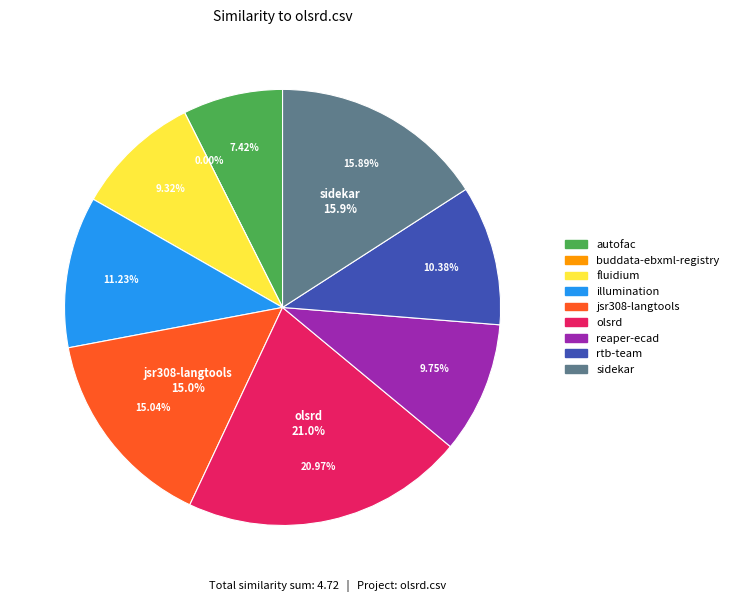

What percentage is the sidekar.csv slice, to the nearest percent?

16%